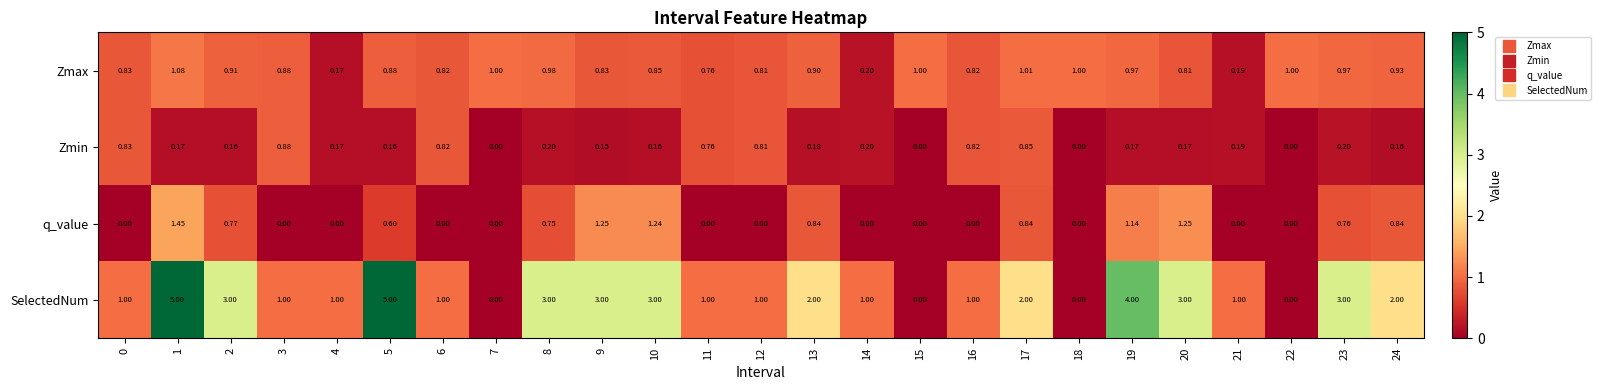

List the series in order of their peak value, highest first.

SelectedNum, q_value, Zmax, Zmin